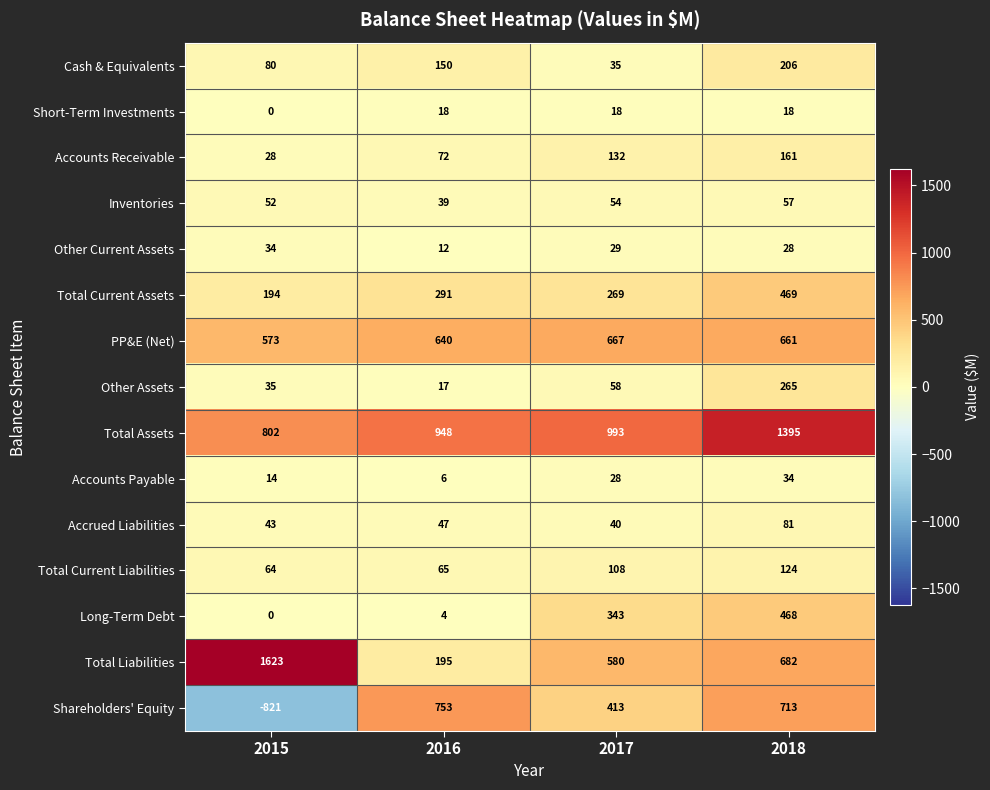

What is the difference between the maximum and minimum values in the PP&E (Net) series?

94